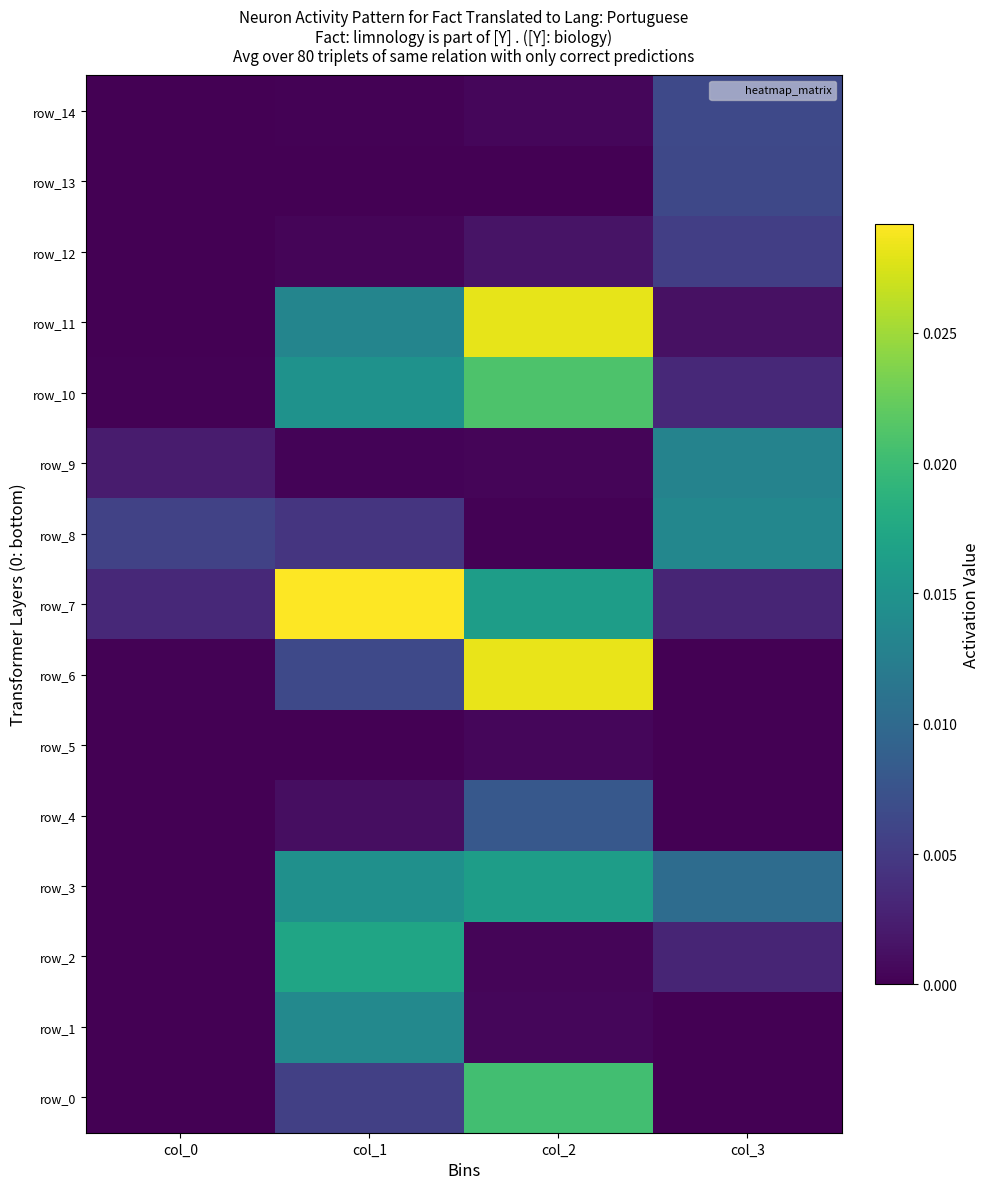

Is the value of row_8 at col_2 greater than the value of row_0 at col_1?

No